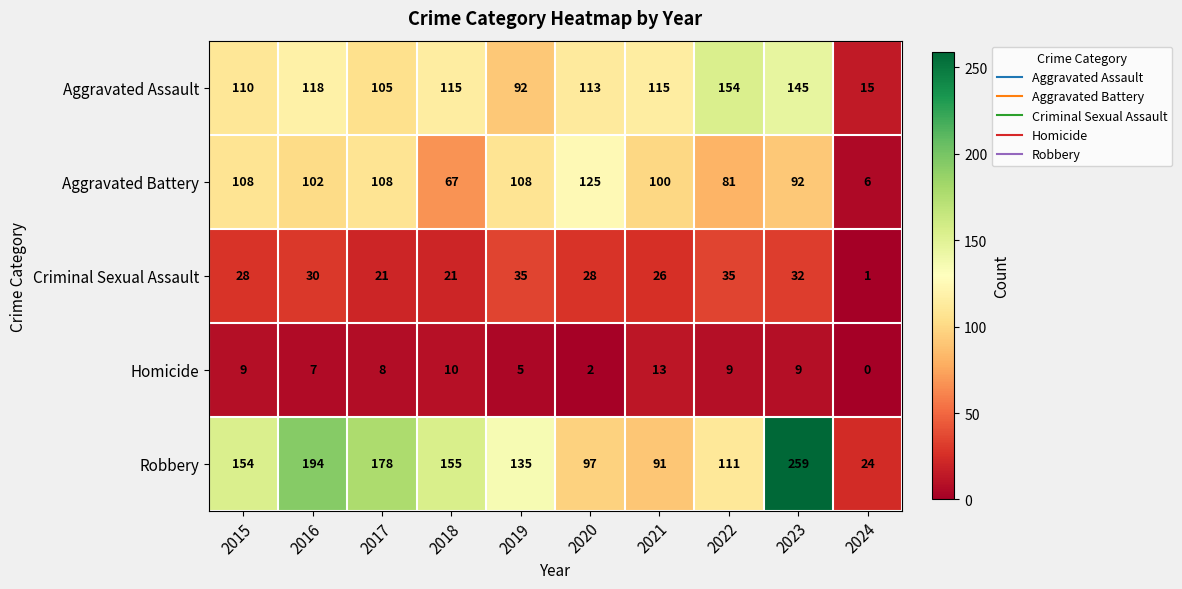

Which series has the largest total across all categories?

Robbery